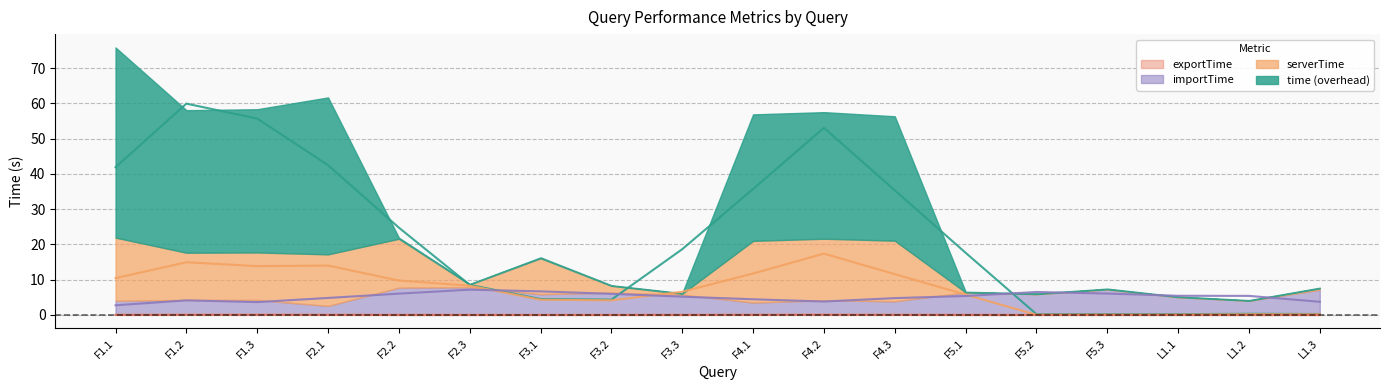

Between F1.3 and F3.3, which is larger?

F1.3